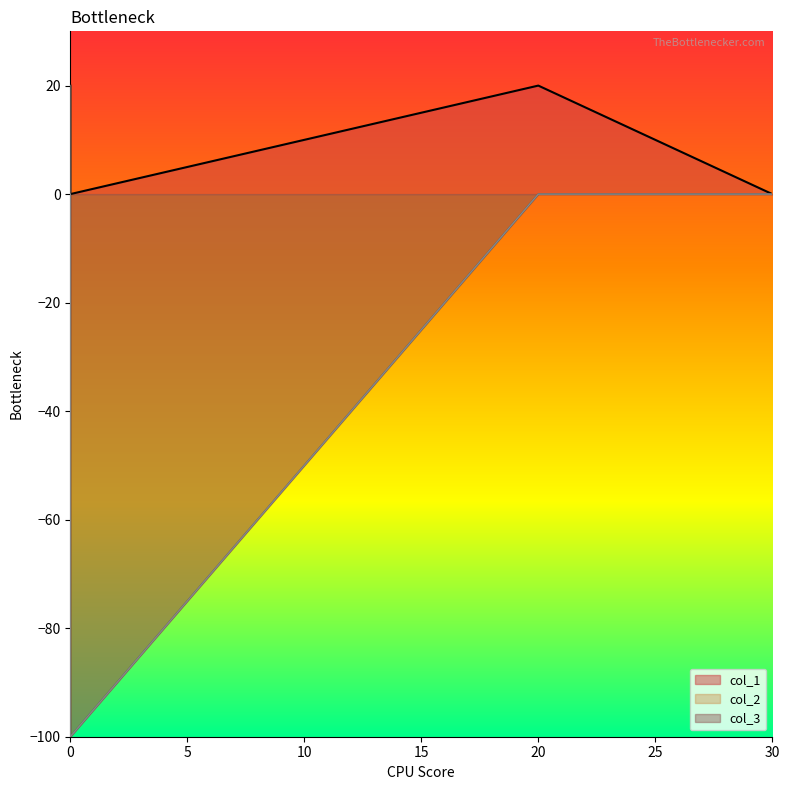

What is the average value of the col_2 series?

-20